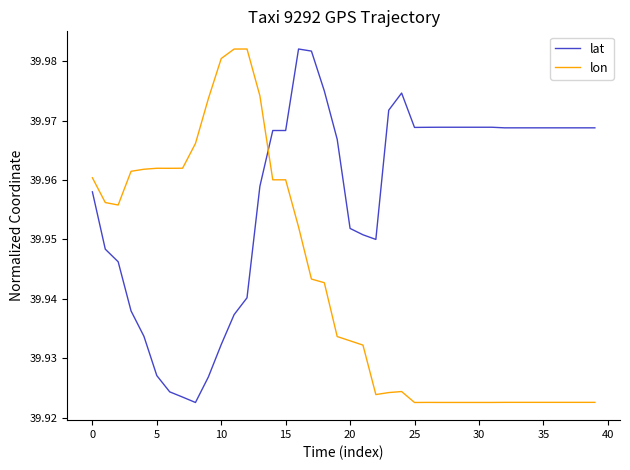

Which series ends up on top after the final intersection of lat and lon?

lat